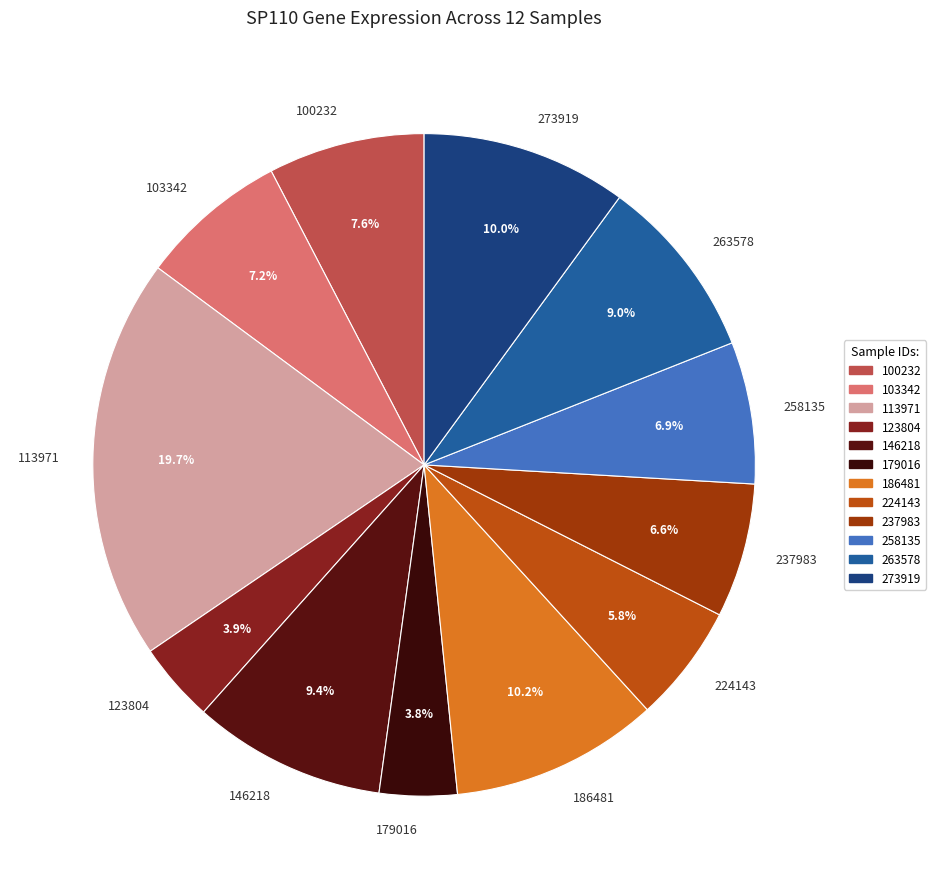

Is it true that 113971 is 31% of the pie?

False